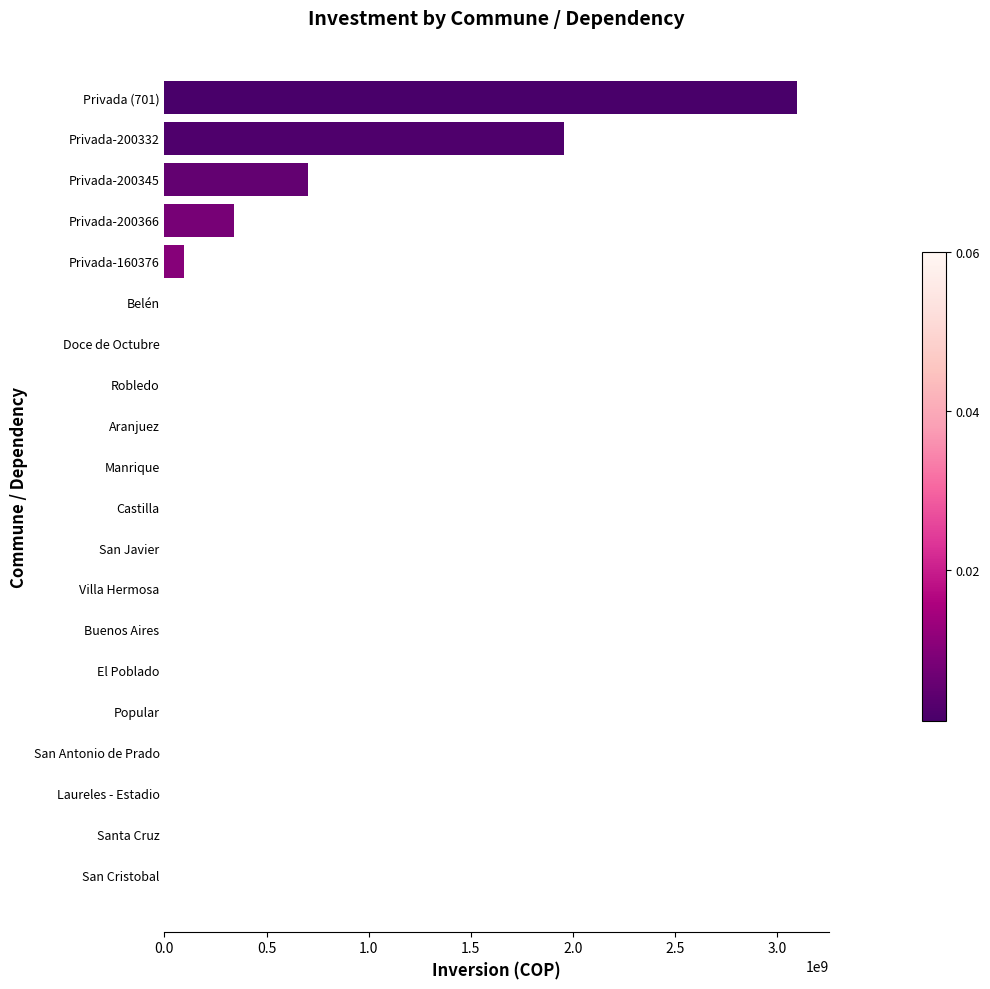

Where is the data nearest to the value 1548735474?

Privada-200332